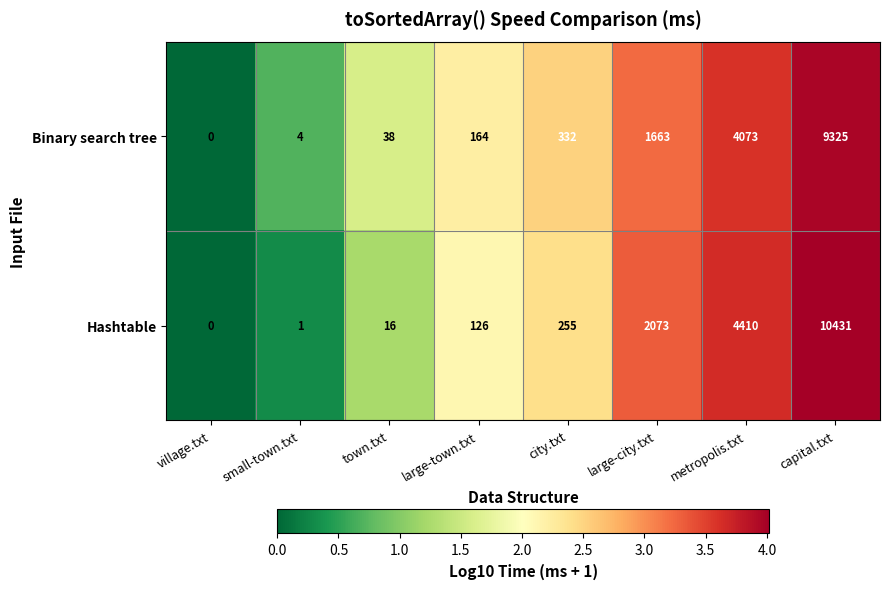

Which series has the largest total across all categories?

Hashtable